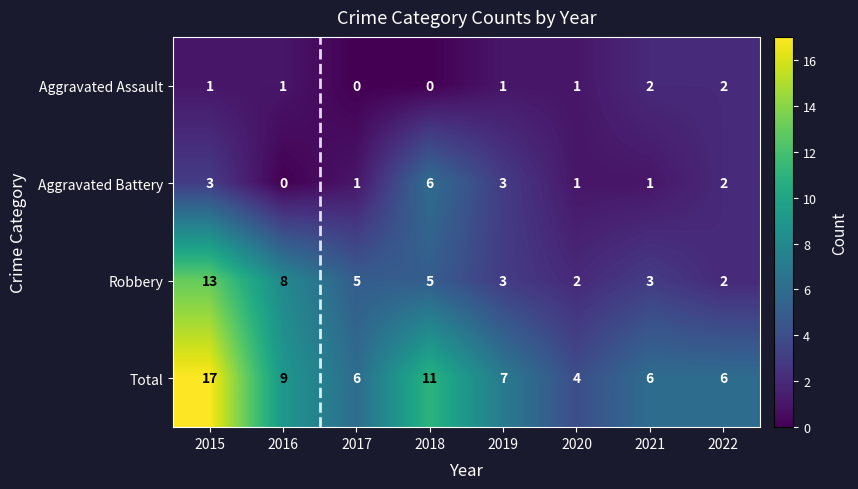

What is the total value across all series at 2020?

8